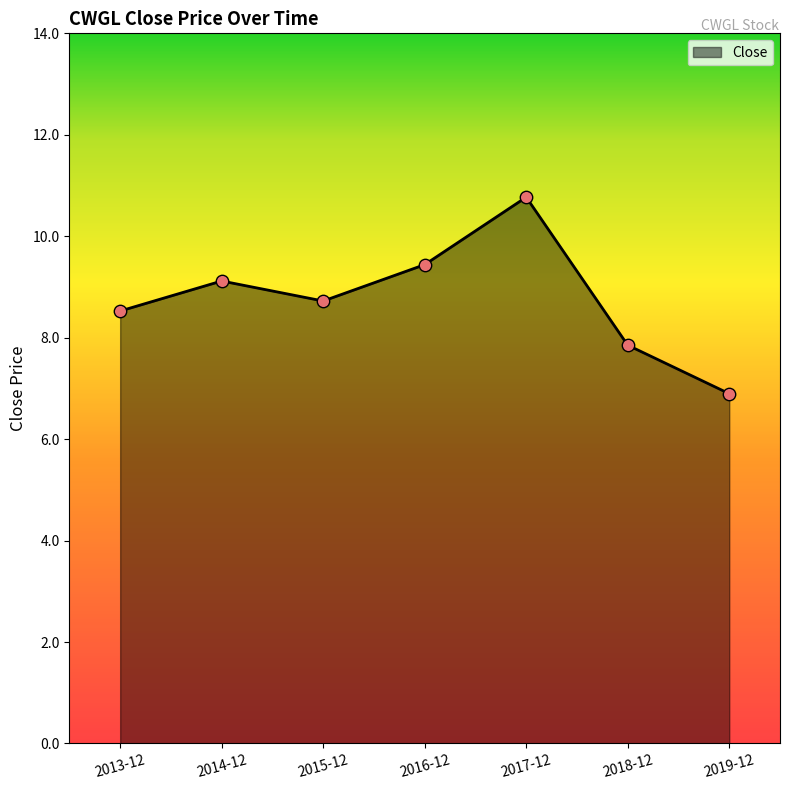

Which has a higher value, 2016-12 or 2019-12?

2016-12